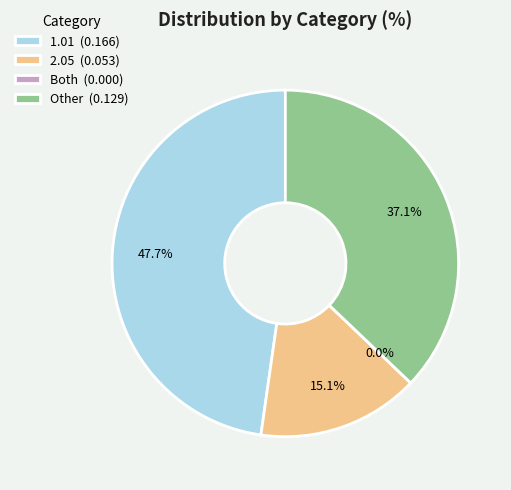

Which category has the biggest portion of the pie?

1.01